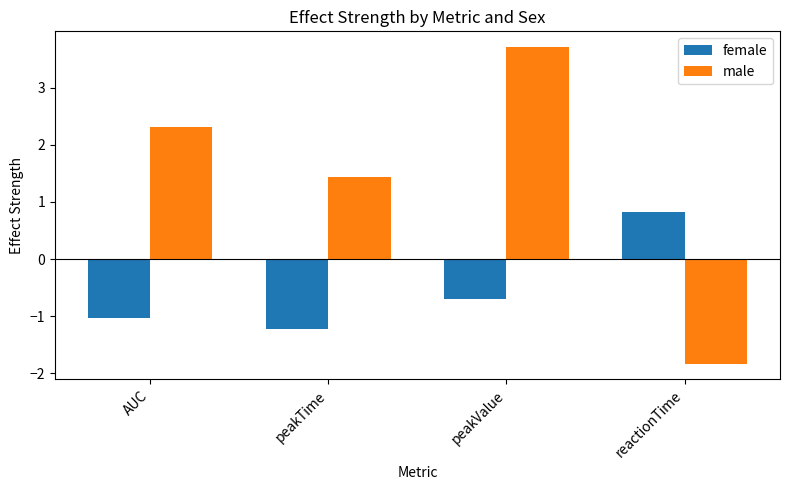

How many positive values does the female series have?

1